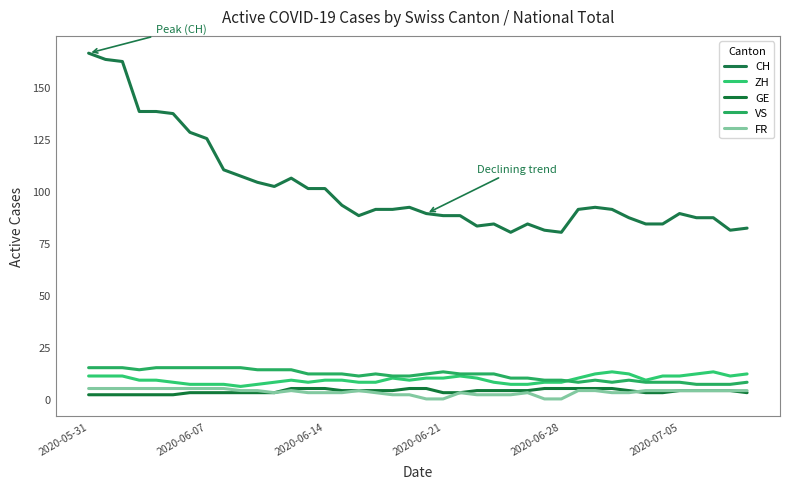

What is the average value of the VS series?

11